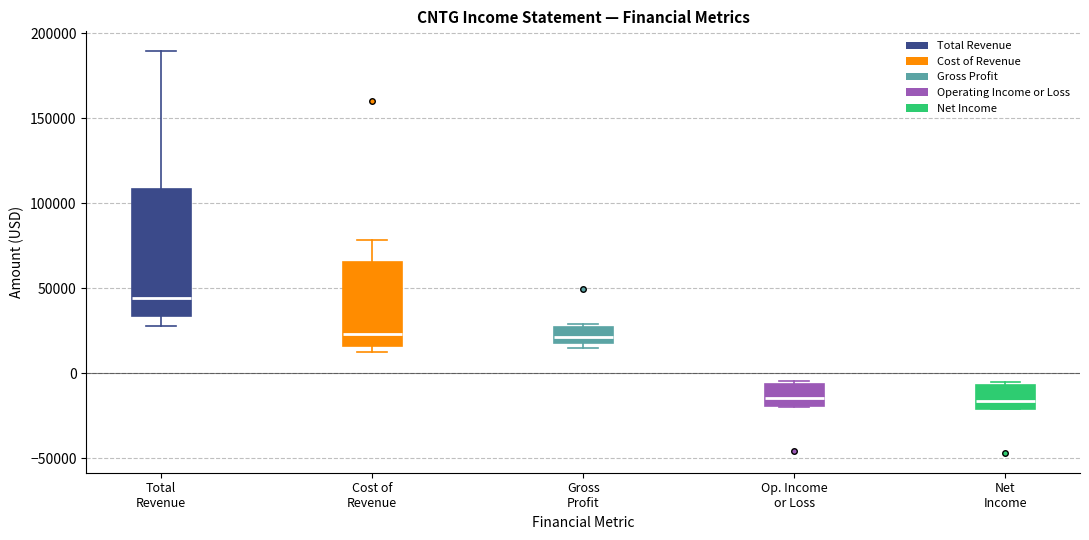

Which box's median line is the highest?

Total Revenue